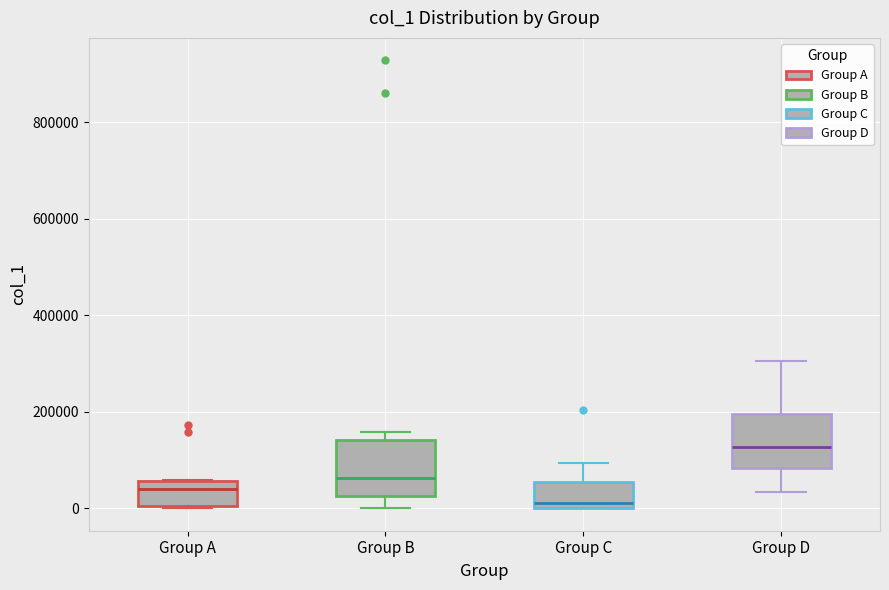

Reading left to right, transcribe this box plot: for each box, give where its median line is, the range the box spans, and where its two whiskers end, as read against the y-axis. The values are not printed on the chart, so give them approximately, as read against the axis.

Group A: median 40000, box 0 to 60000, whiskers 0 to 60000
Group B: median 60000, box 20000 to 140000, whiskers 0 to 160000
Group C: median 20000, box 0 to 60000, whiskers 0 to 100000
Group D: median 120000, box 80000 to 200000, whiskers 40000 to 300000